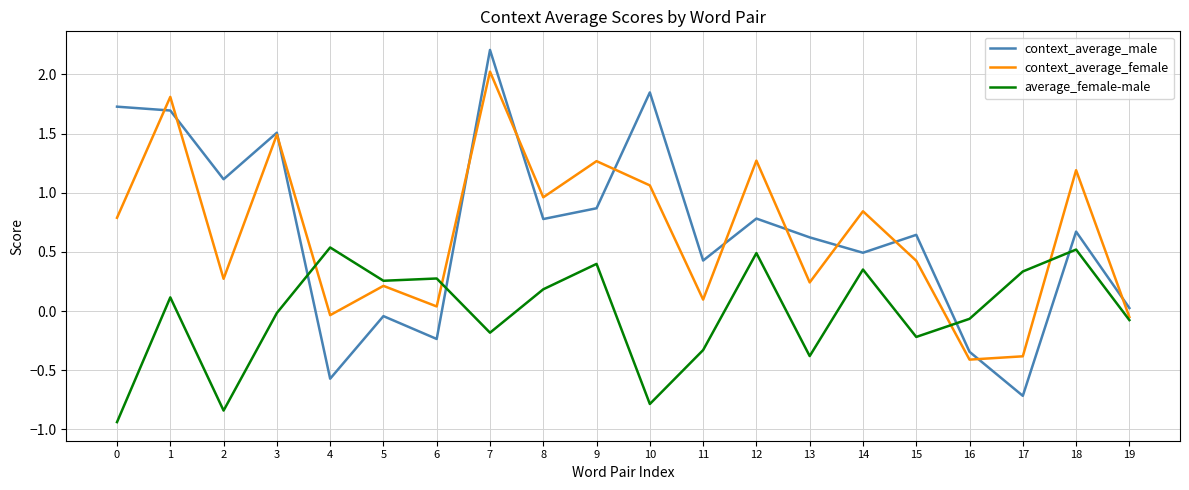

In context_average_female, how many points are lower than both neighbors (excluding endpoints)?

7